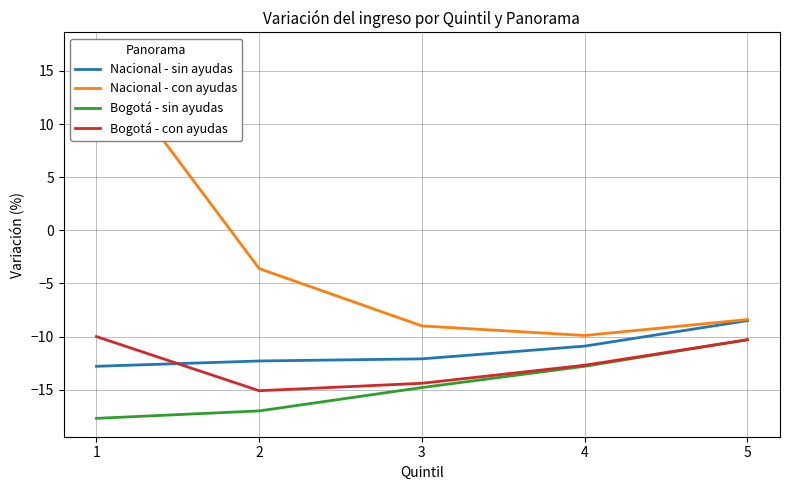

What is the difference between the maximum and minimum values in the Nacional - con ayudas series?

26.8